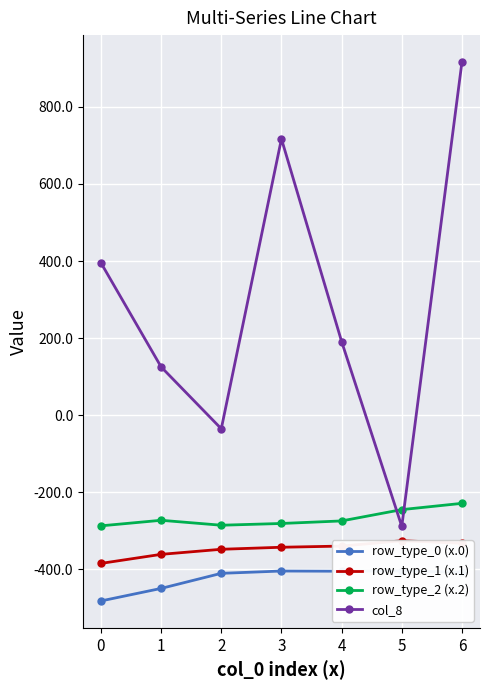

Reading left to right, extract all data points from this chart.

row_type_0 (x.0): 0=-482.0	1=-449.5	2=-410.3	3=-404.4	4=-404.9	5=-403.8	6=-408.0
row_type_1 (x.1): 0=-384.6	1=-361.1	2=-347.9	3=-342.7	4=-339.6	5=-325.7	6=-332.2
row_type_2 (x.2): 0=-287.1	1=-272.7	2=-285.5	3=-281.0	4=-274.4	5=-245.0	6=-228.8
col_8: 0=395.3	1=125.2	2=-35.3	3=716.9	4=191.1	5=-288.5	6=916.2